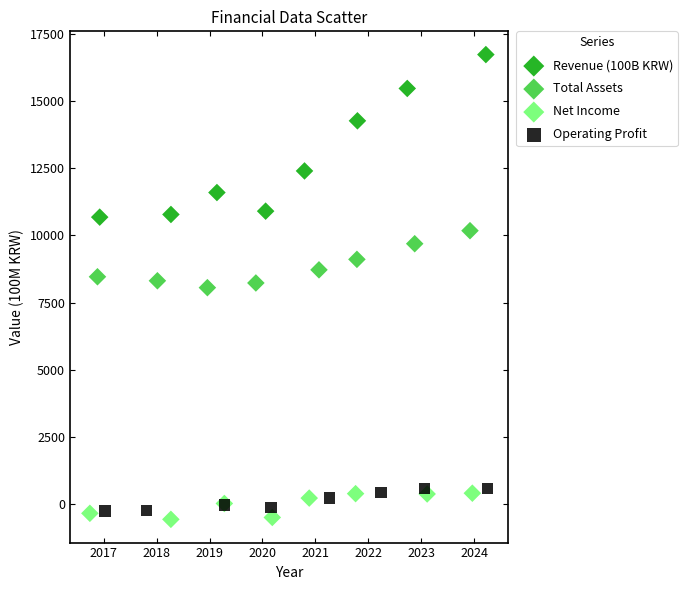

What are all the series names shown in the legend?

Revenue (100B KRW), Total Assets, Net Income, Operating Profit